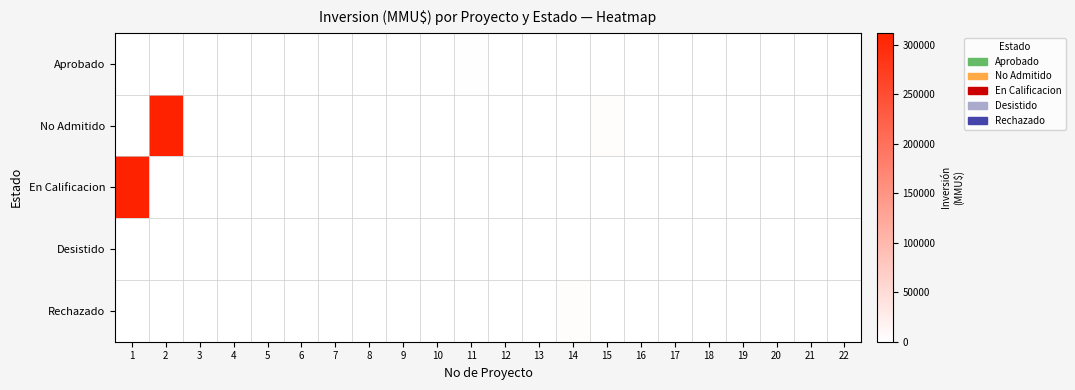

Reading left to right, list all the values displayed in this chart.

Aprobado: 1=0	2=0	3=0	4=0	5=590	6=50	7=0	8=0	9=0	10=0	11=2000	12=0	13=0	14=0	15=0	16=26	17=0	18=1000	19=0	20=90	21=790	22=330
No Admitido: 1=0	2=312000	3=250	4=100	5=0	6=0	7=22	8=234	9=10	10=300	11=0	12=0	13=200	14=0	15=4000	16=0	17=0	18=0	19=0	20=0	21=0	22=0
En Calificacion: 1=312000	2=0	3=0	4=0	5=0	6=0	7=0	8=0	9=0	10=0	11=0	12=0	13=0	14=0	15=0	16=0	17=0	18=0	19=0	20=0	21=0	22=0
Desistido: 1=0	2=0	3=0	4=0	5=0	6=0	7=0	8=0	9=0	10=0	11=0	12=200	13=0	14=0	15=0	16=0	17=0	18=0	19=0	20=0	21=0	22=0
Rechazado: 1=0	2=0	3=0	4=0	5=0	6=0	7=0	8=0	9=0	10=0	11=0	12=0	13=0	14=4000	15=0	16=0	17=0	18=0	19=0	20=0	21=0	22=0